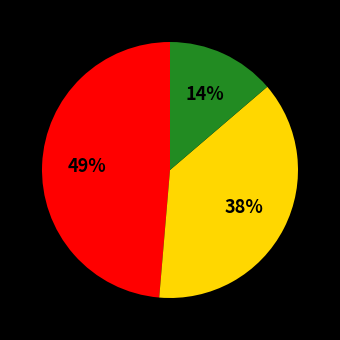

Is there any slice that represents more than half of the pie?

No